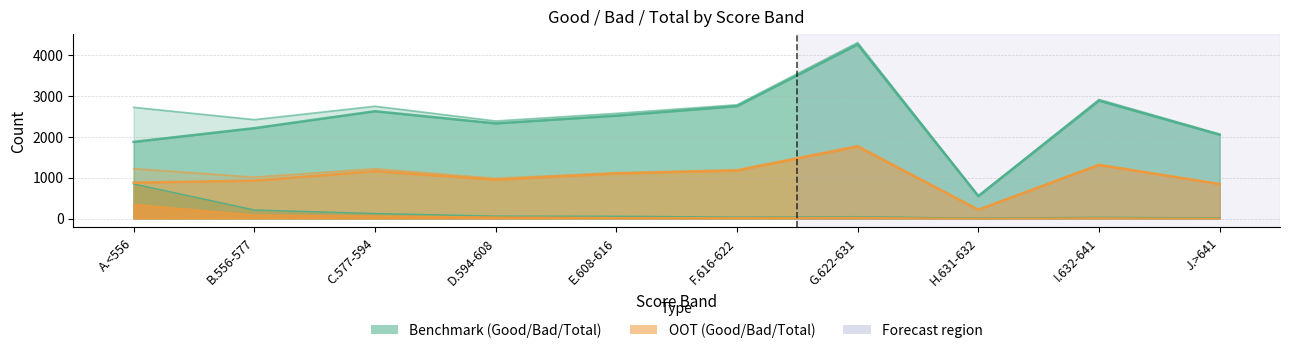

What is the approximate value of OOT Good at E.608-616?

1098